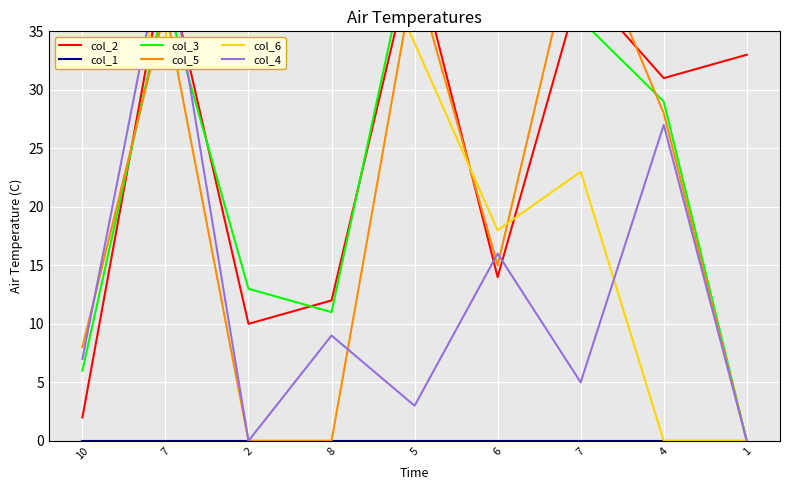

Does the chart display data point markers on the line(s)?

No